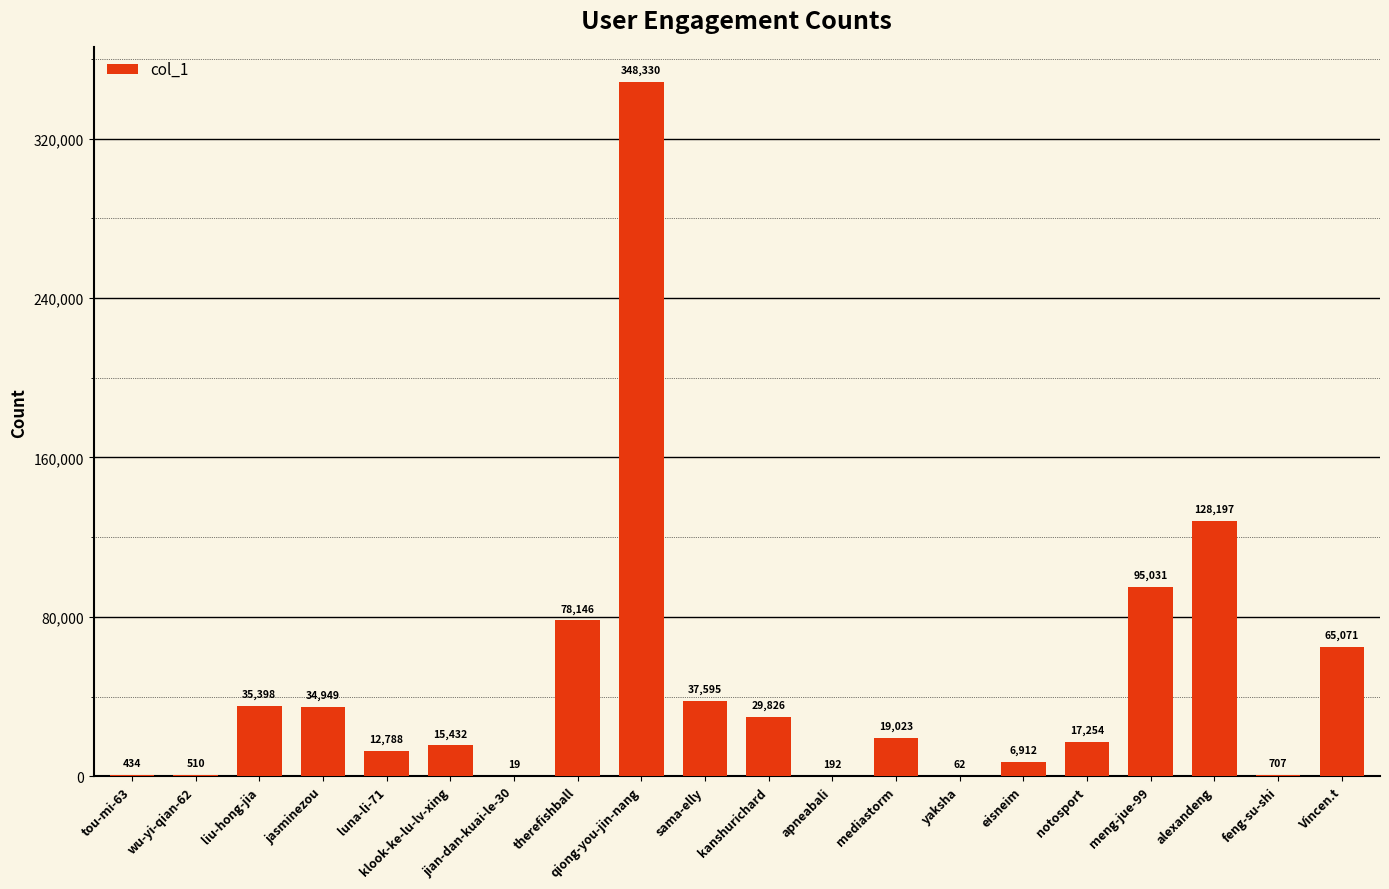

What is the maximum value shown in the chart?

348330